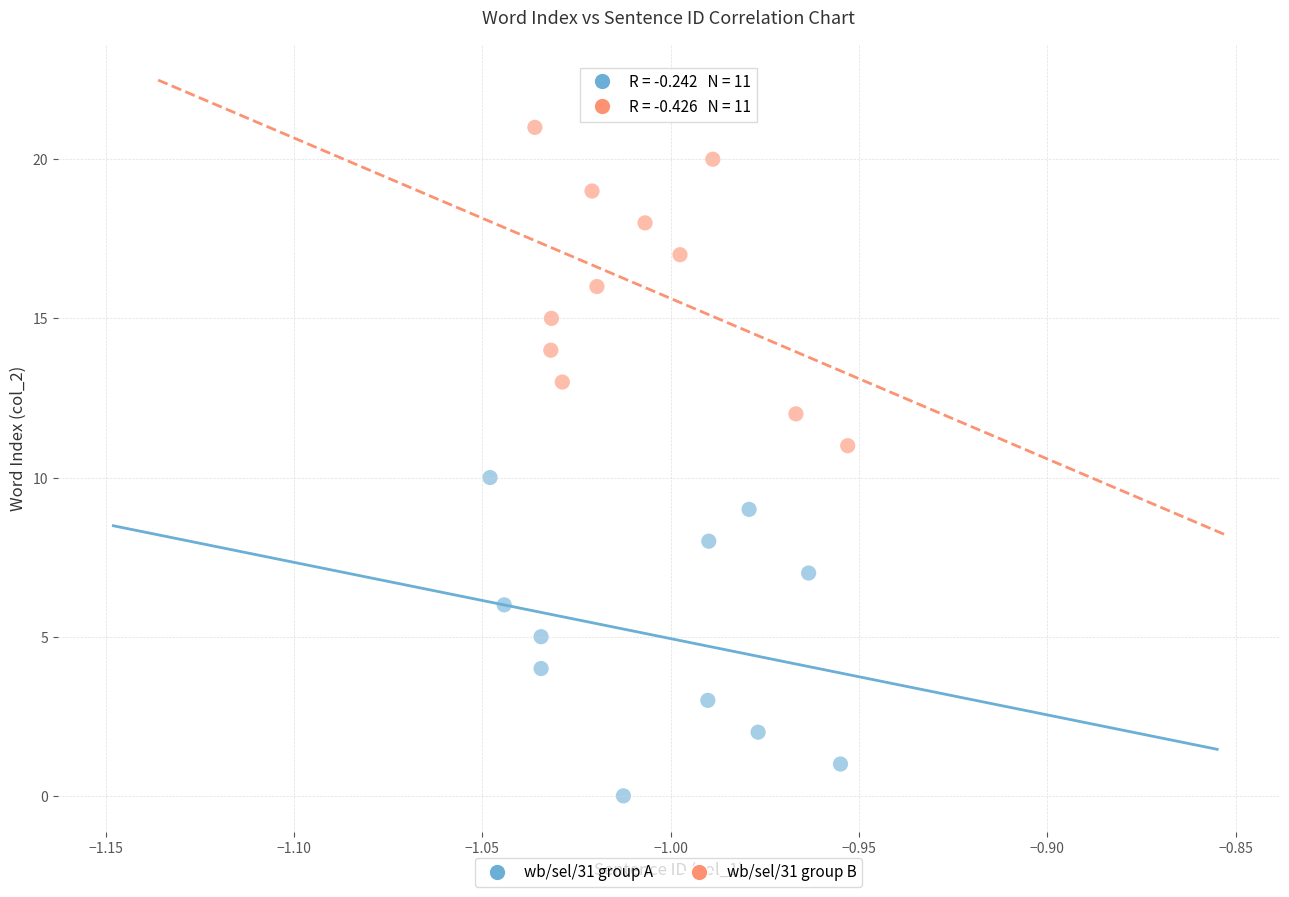

What are all the series names shown in the legend?

wb/sel/31 group A, wb/sel/31 group B